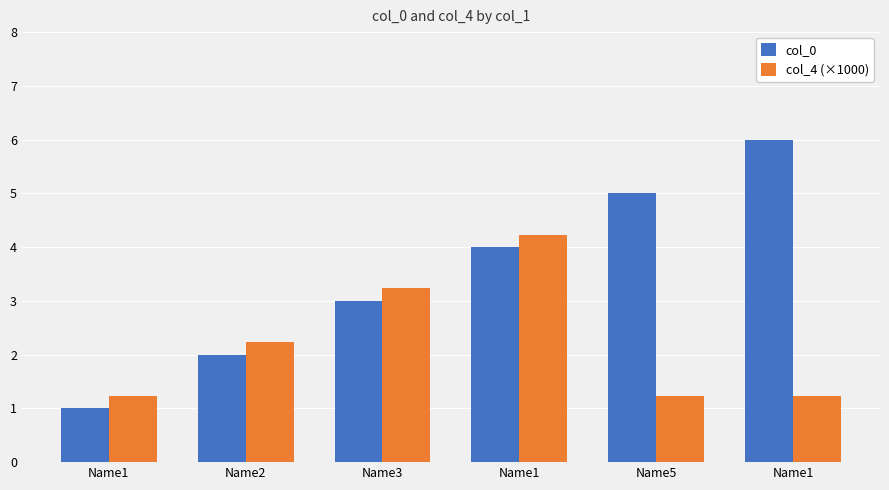

How many groups of bars are there?

6